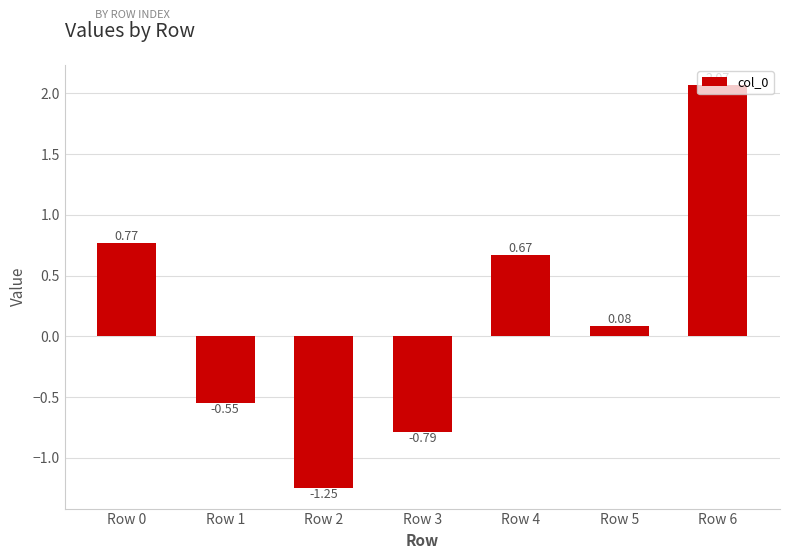

Rank the categories by value from lowest to highest.

Row 2, Row 3, Row 1, Row 5, Row 4, Row 0, Row 6